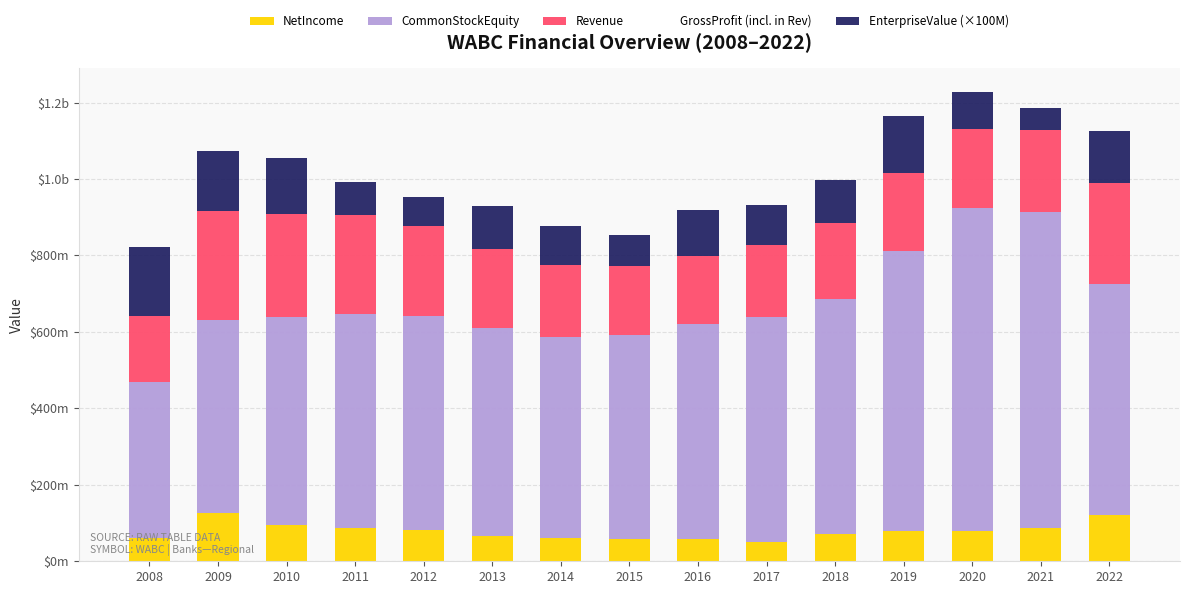

Which series has the largest range (max minus min)?

CommonStockEquity